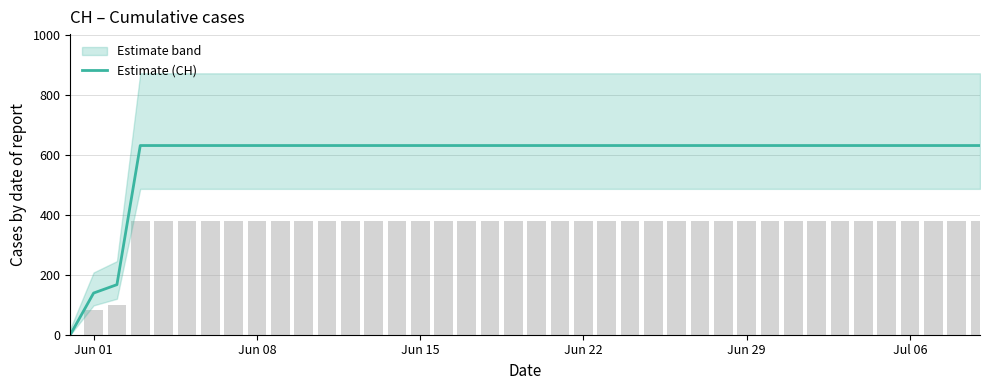

What is the sum of all values?

23653